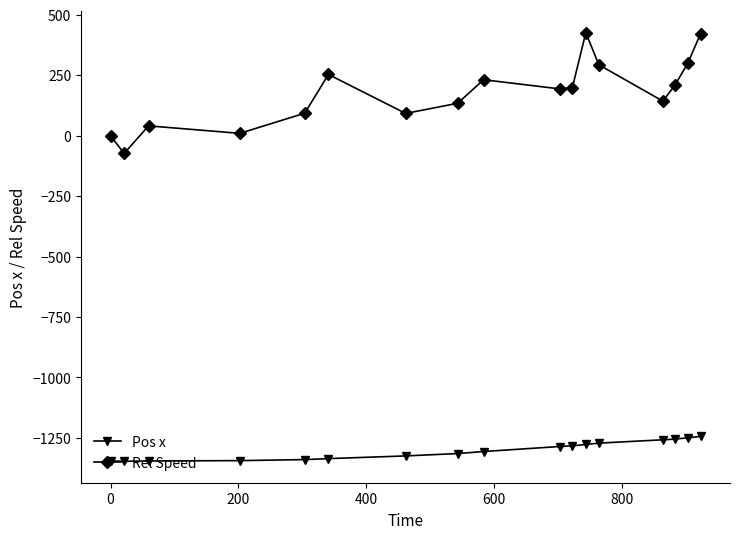

Which series has the largest range (max minus min)?

Rel Speed